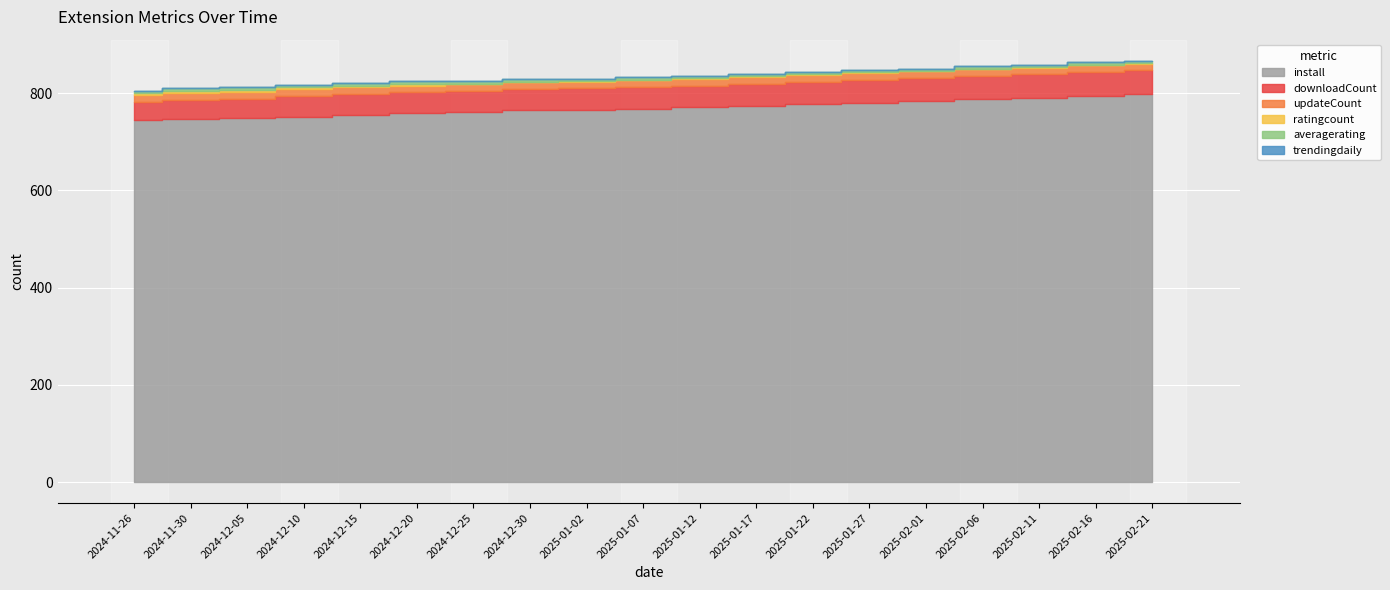

Is the value of updateCount at 2025-01-07 greater than the value of averagerating at 2024-12-20?

Yes